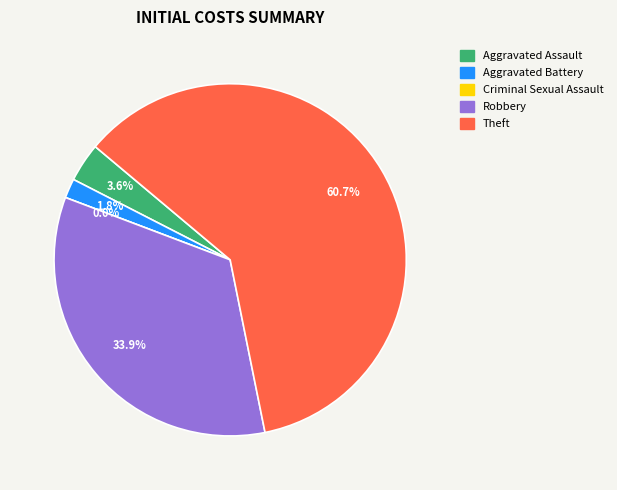

The Robbery slice represents 34% of the pie. True or false?

True